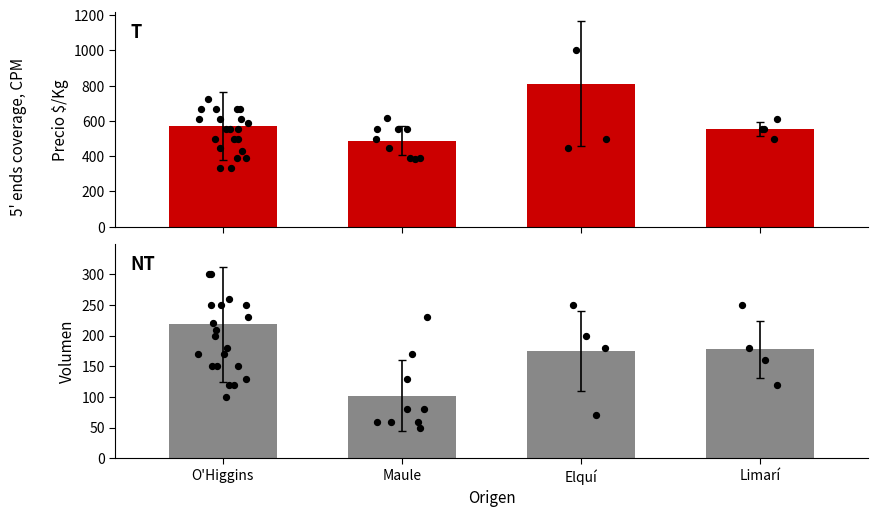

What are all the series names shown in the legend?

Precio $/Kg, Volumen